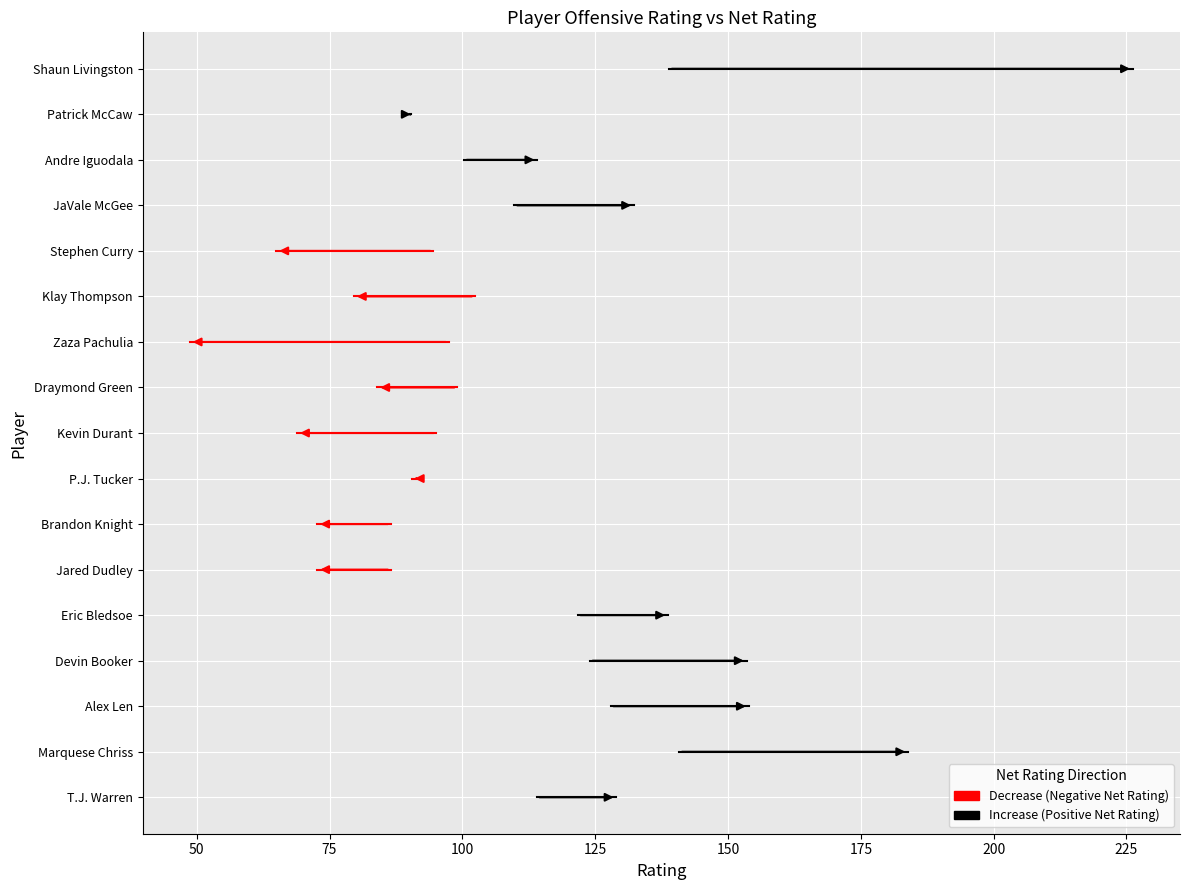

How many lines are shown in the chart?

2